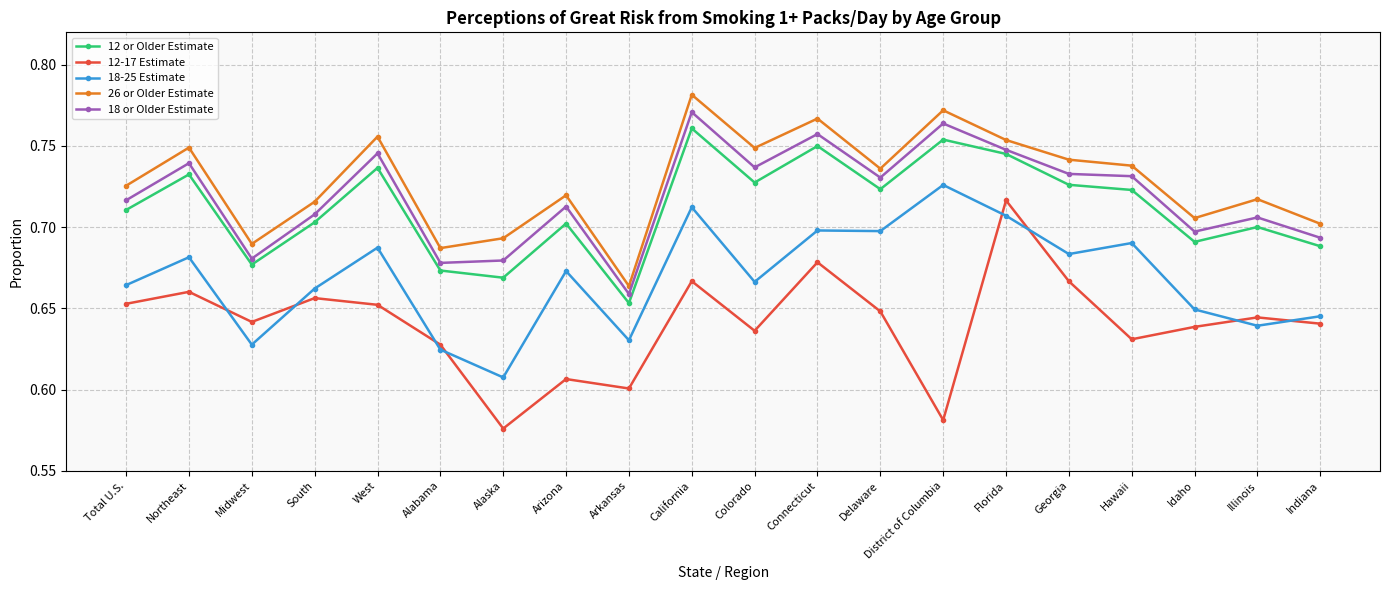

Which series changed the most between Midwest and California?

26 or Older Estimate